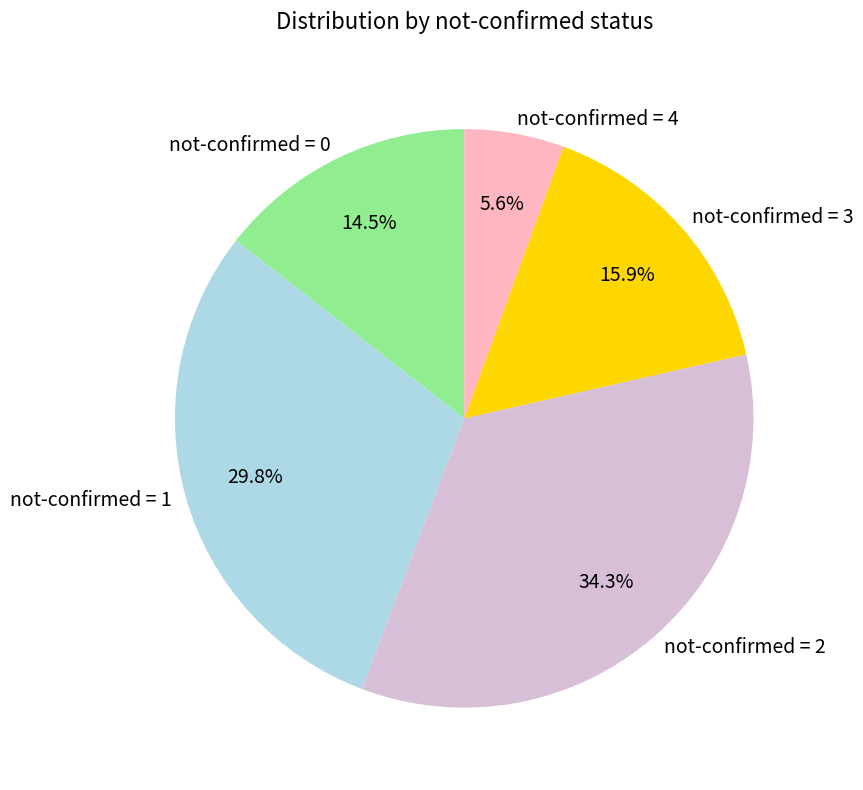

What percentage is NOT represented by not-confirmed = 4?

94.4%